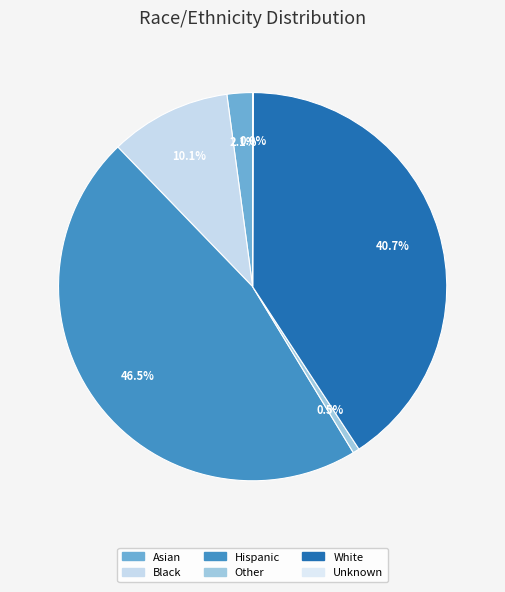

Is Hispanic the majority of the pie?

No